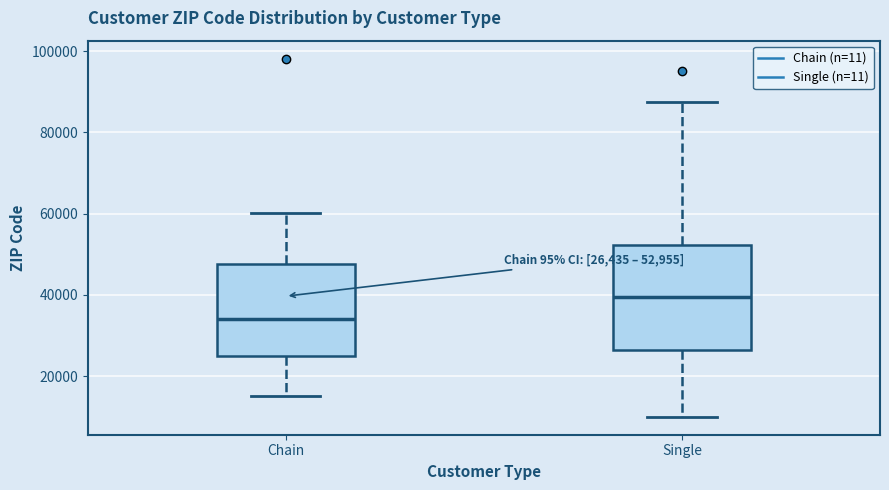

Which box is the tallest, from its lower edge to its upper edge?

Single